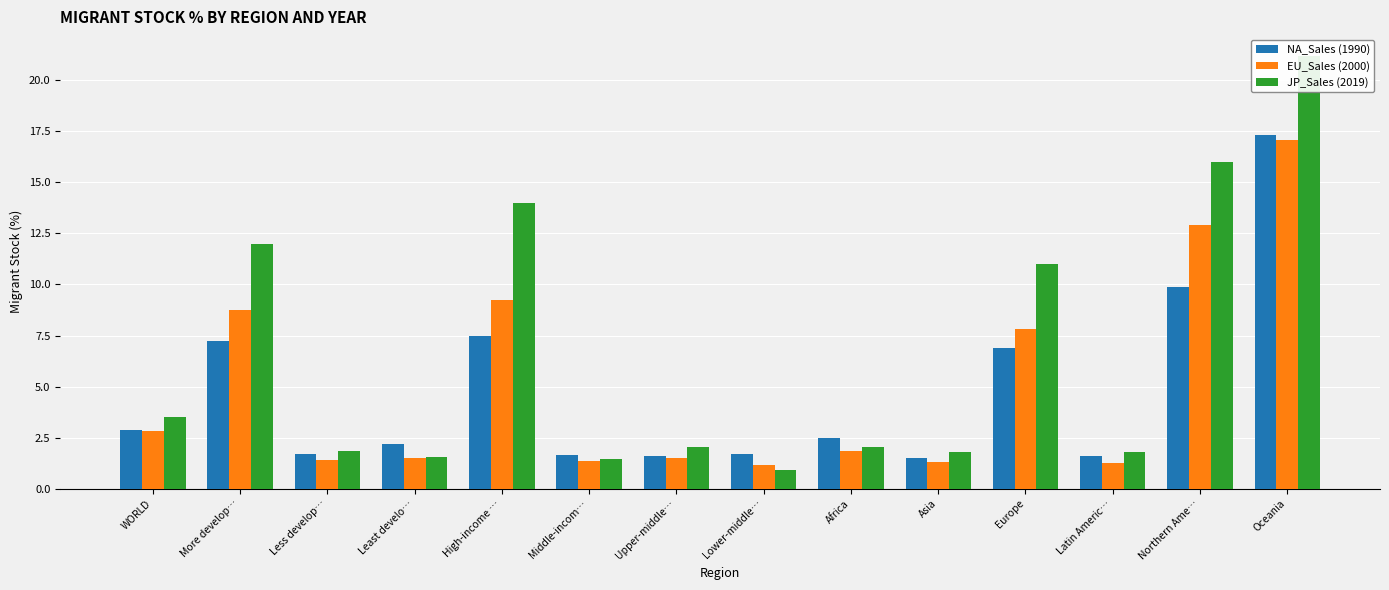

What is the sum of all JP_Sales (2019) values?

91.2